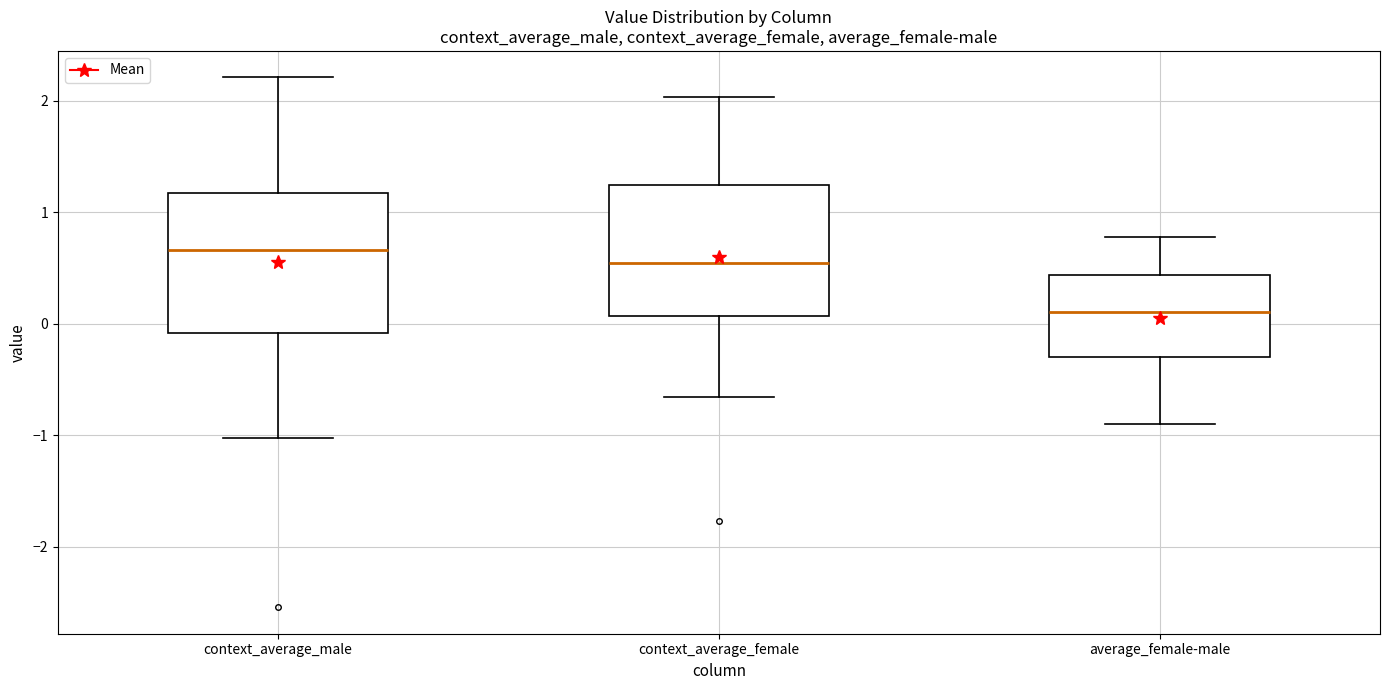

Where is the lower edge of the box for average_female-male on the y-axis? The values are not printed on the chart, so give them approximately, as read against the axis.

-0.3